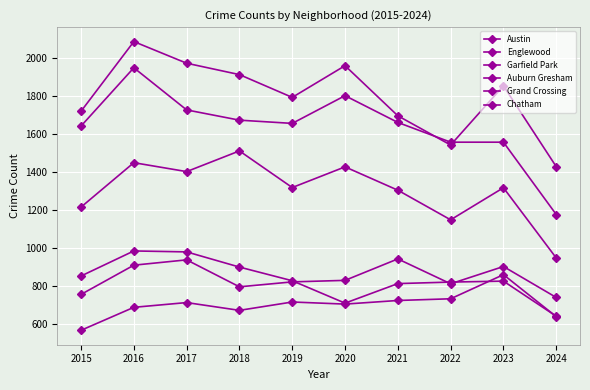

What is the smallest value displayed?

565